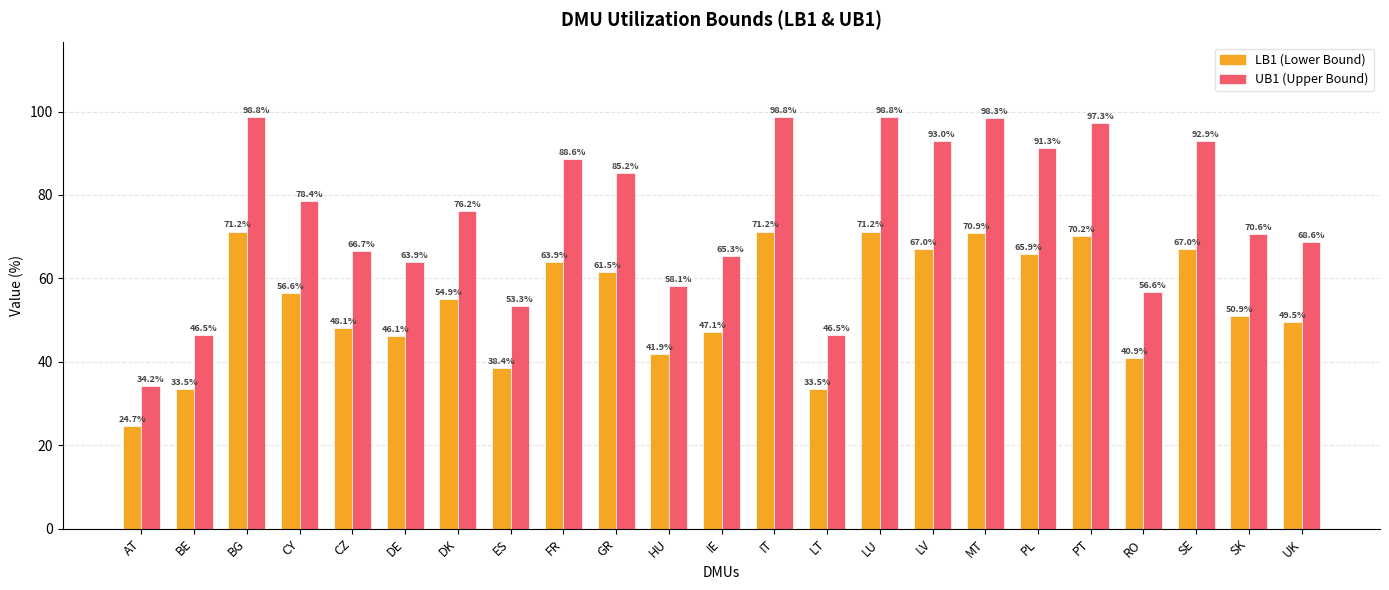

What position from the right is IE?

12